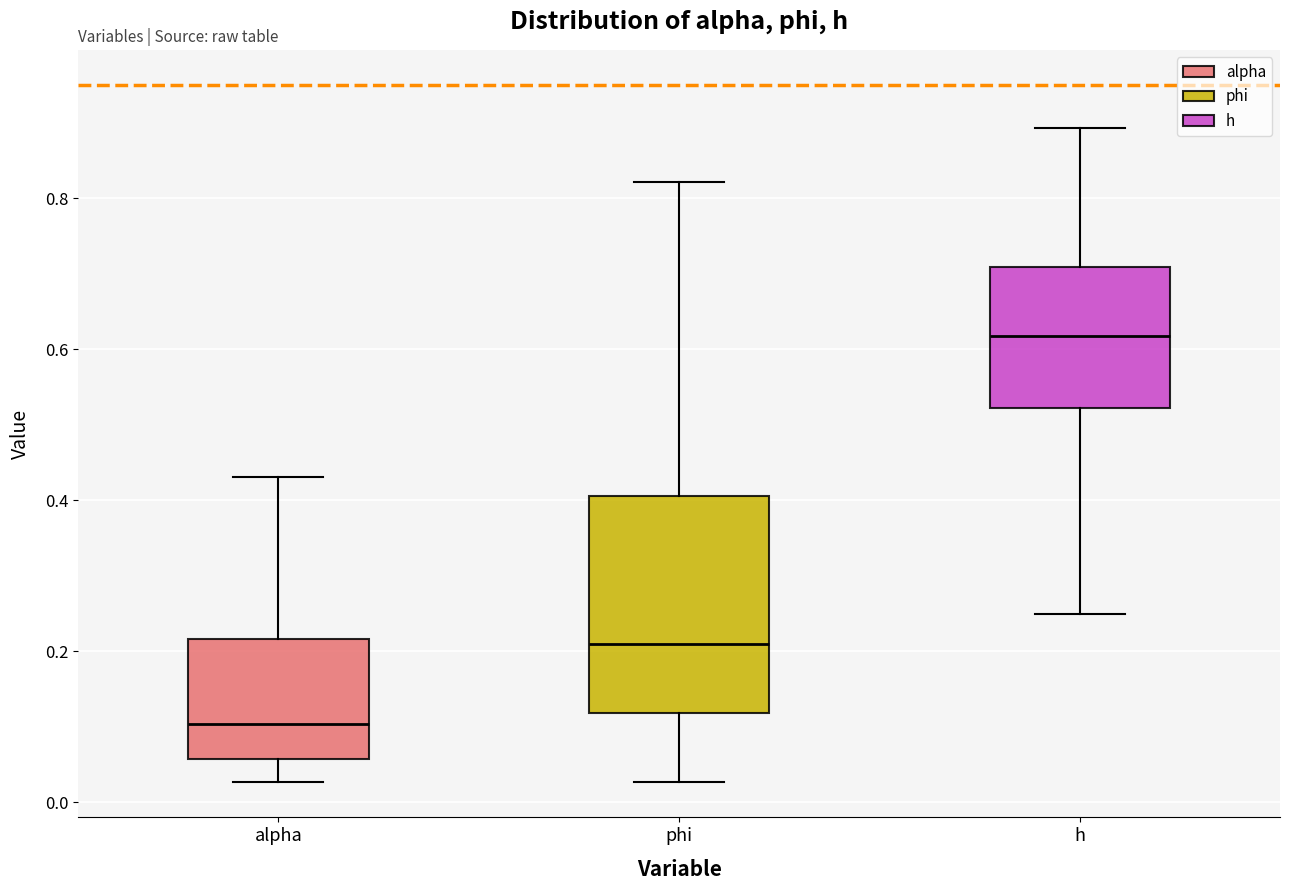

Which box has the highest median line?

h